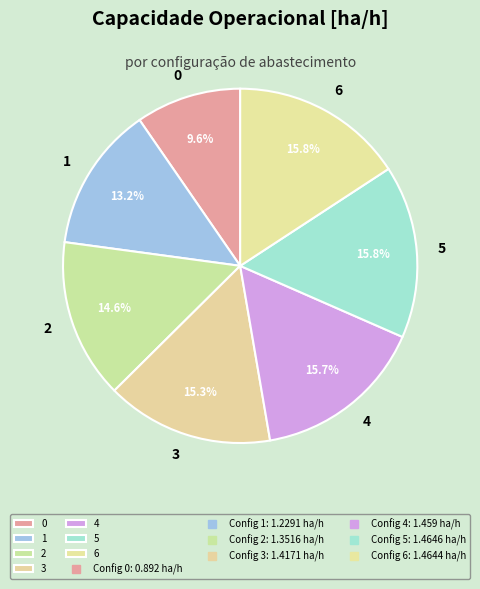

To the nearest percent, what is the combined percentage of 1 and 2?

28%